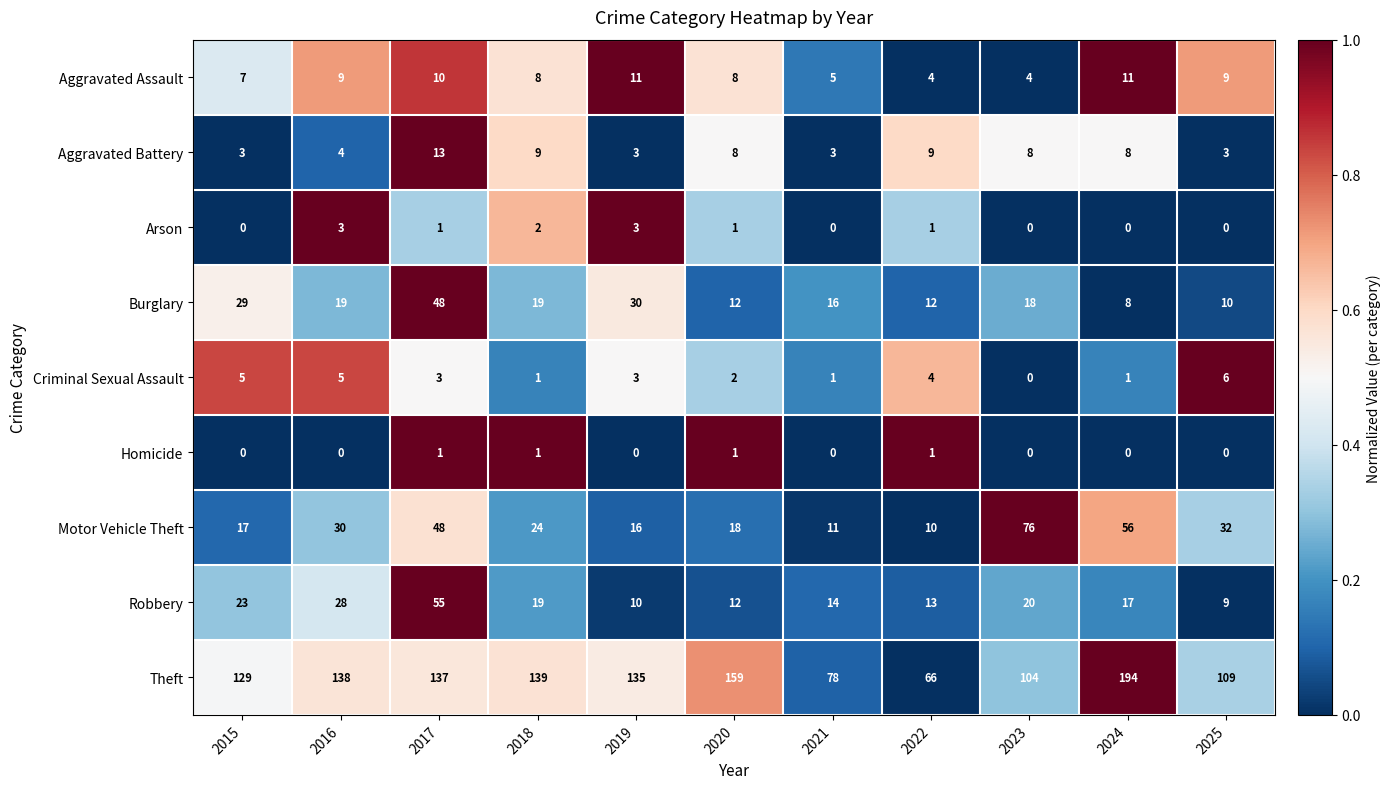

At which label does Theft first exceed 135?

2016